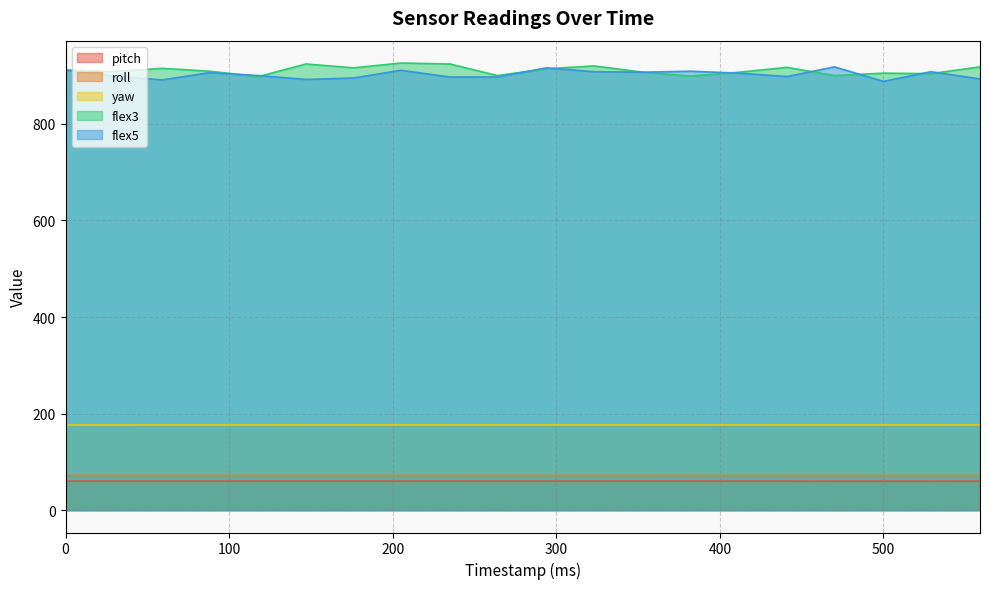

Which category has the lowest value in the roll series?

529